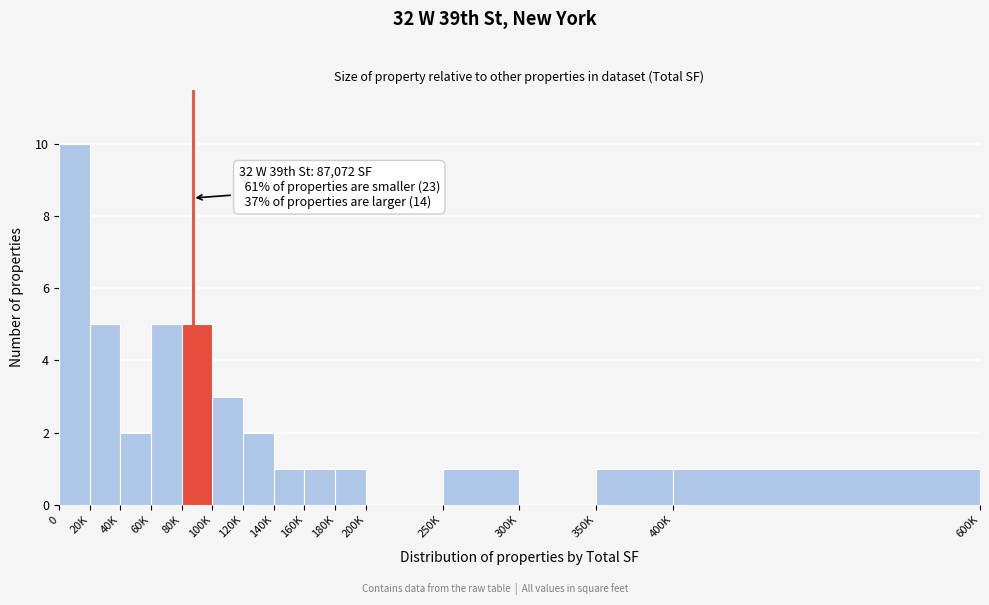

Reading left to right, transcribe all the data shown in this chart.

0=10	20K=5	40K=2	60K=5	80K=5	100K=3	120K=2	140K=1	160K=1	180K=1	200K=0	250K=1	300K=0	350K=1	400K=1